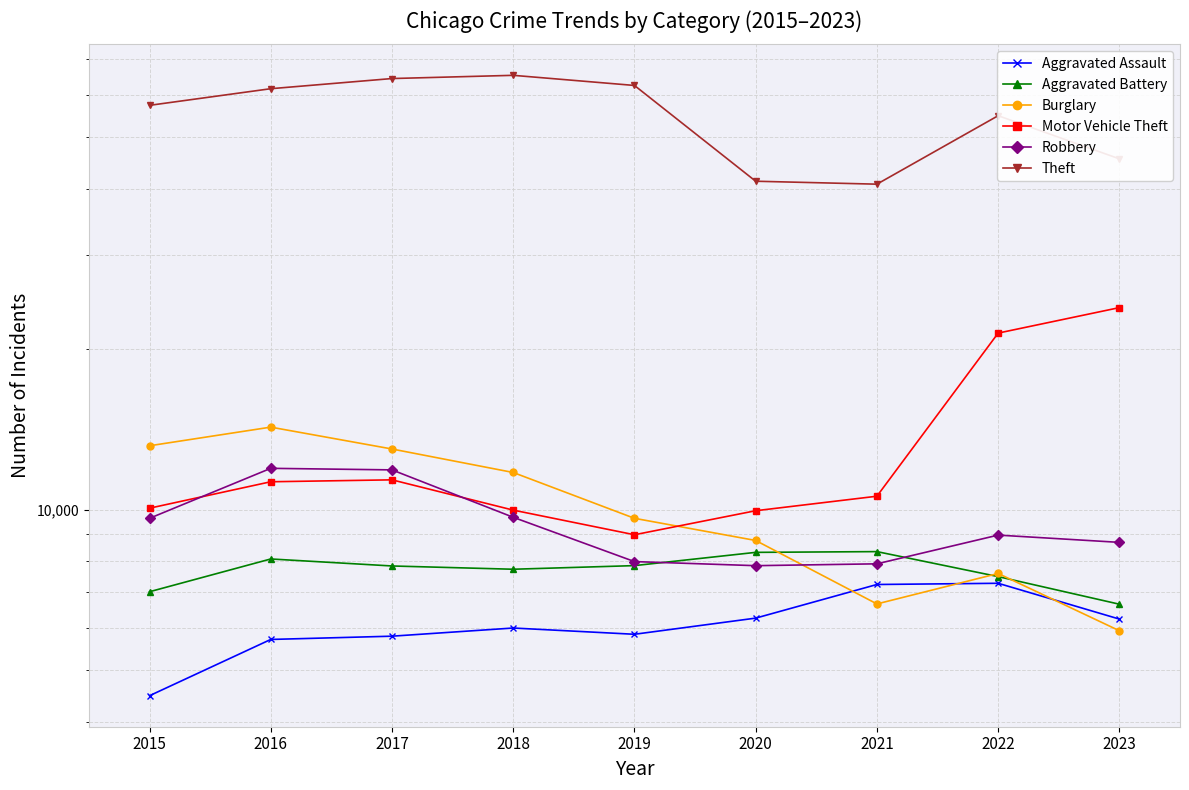

How many distinct data groups are displayed?

6